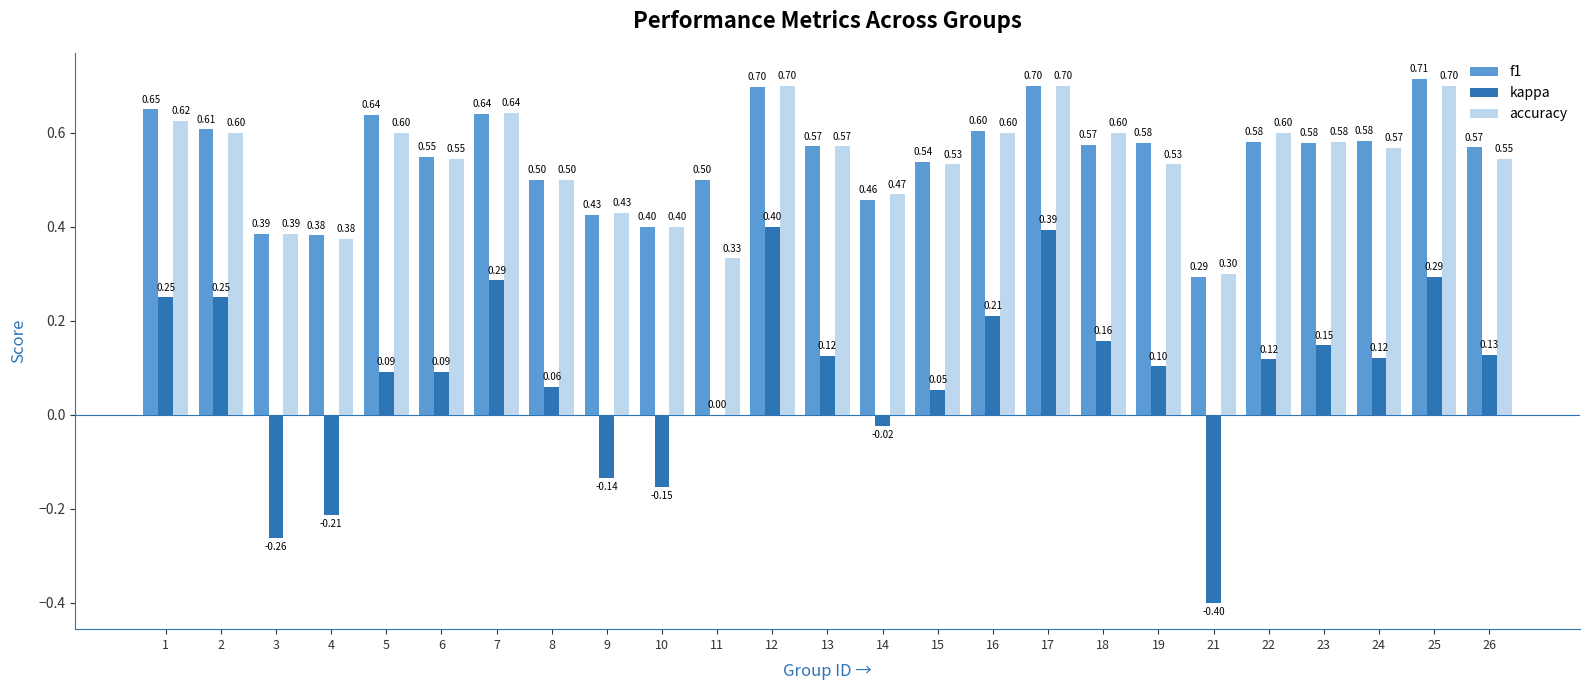

Which series changed the most between 7 and 21?

kappa